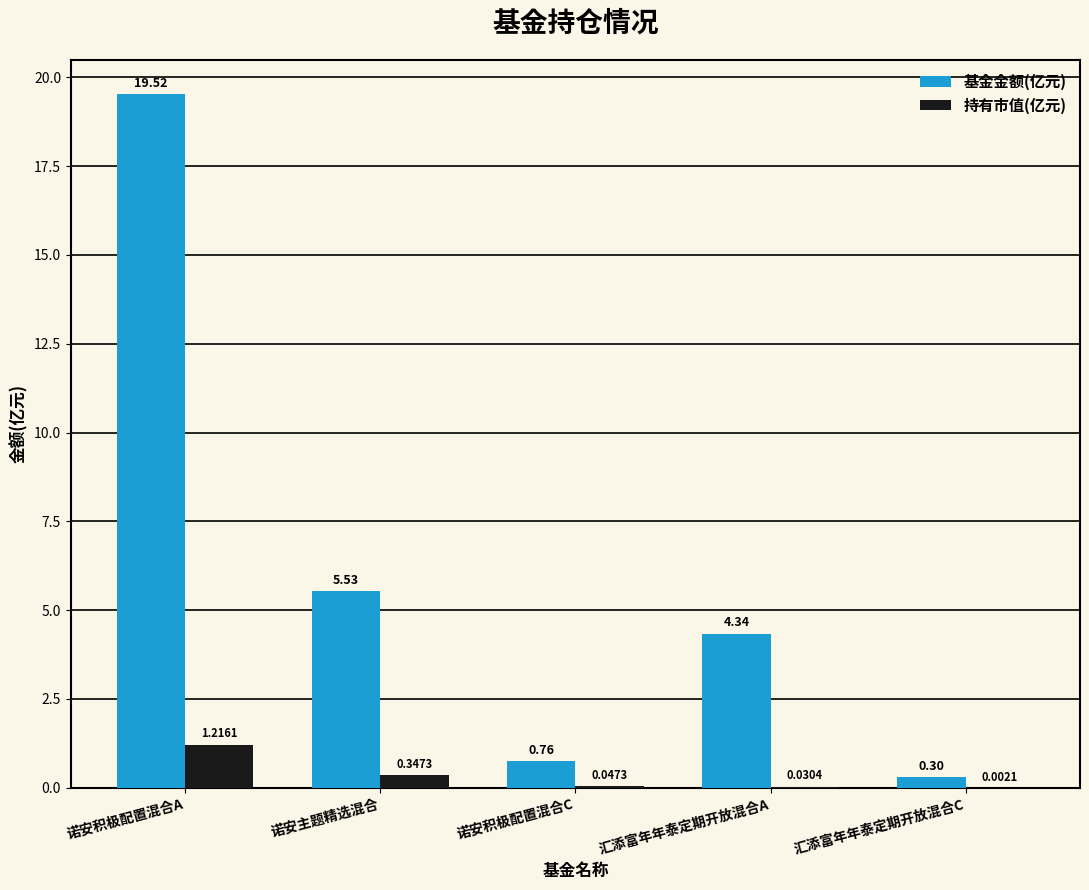

Between 诺安积极配置混合A and 汇添富年年泰定期开放混合A, which series saw the biggest shift?

基金金额(亿元)